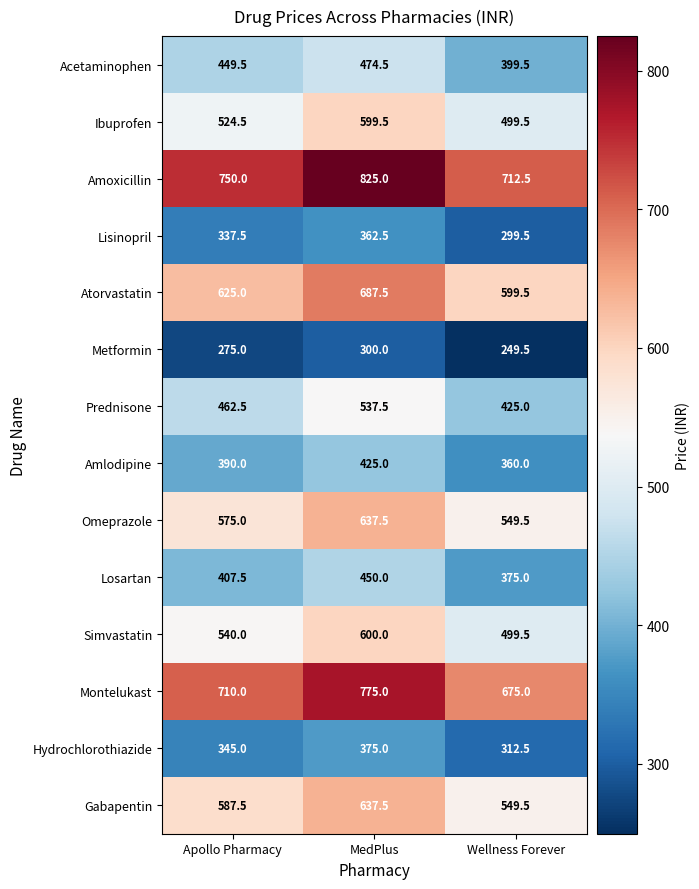

True or false: Hydrochlorothiazide has a value of 557.1 at Wellness Forever.

False